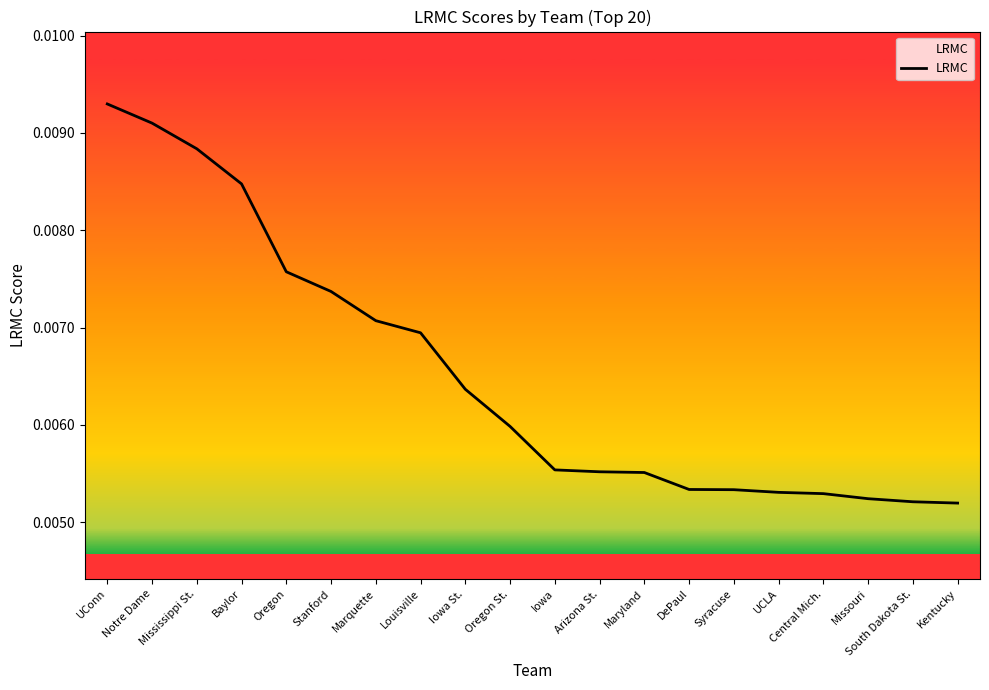

Is this an area chart (filled region under the line)?

No